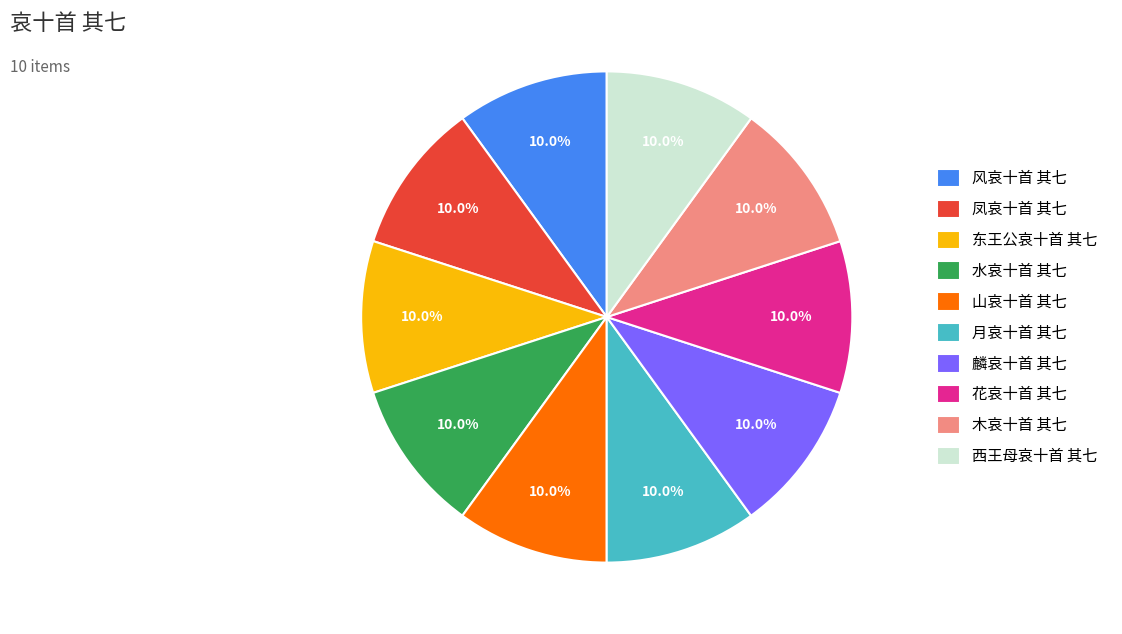

What percentage is NOT represented by 花哀十首 其七?

90.0%